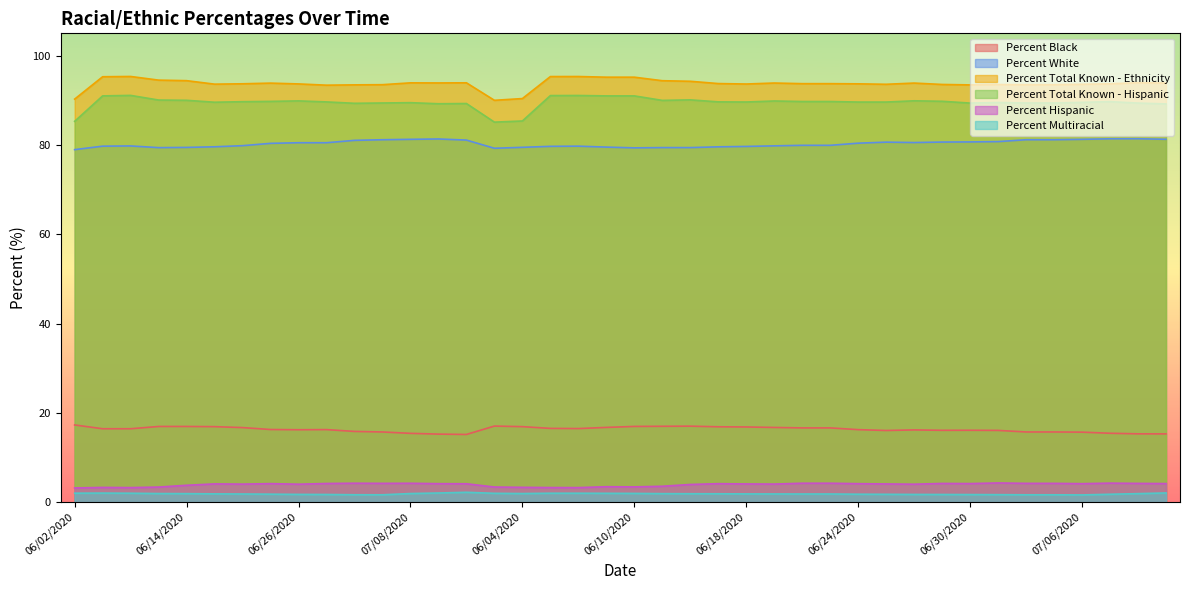

How many lines are shown in the chart?

6